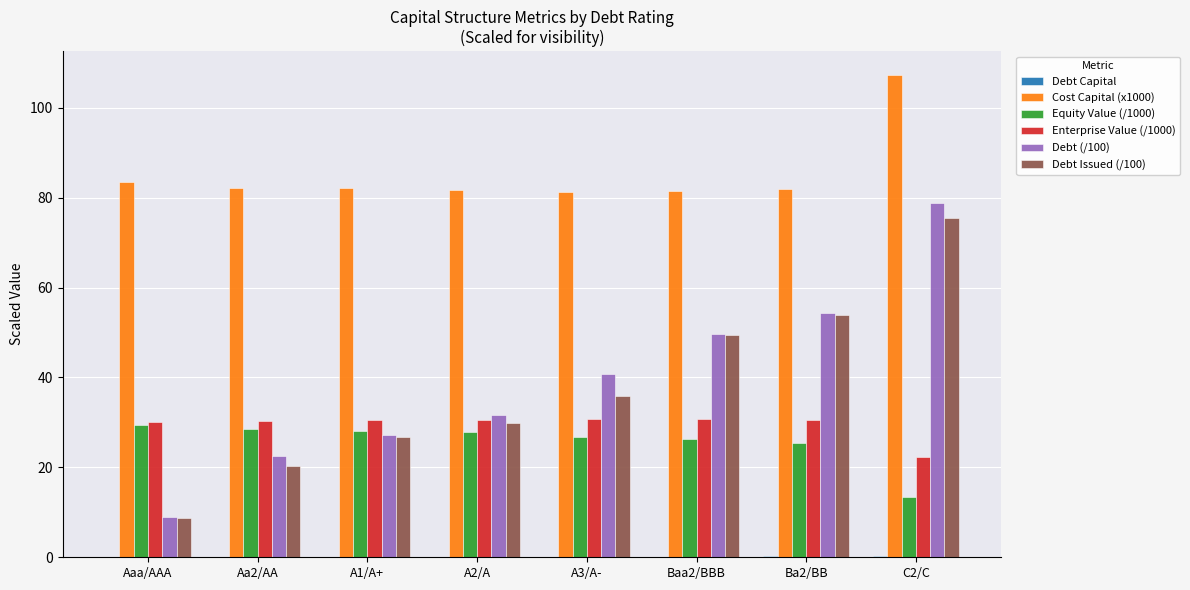

What is the sum of all Equity Value (/1000) values?

205.7